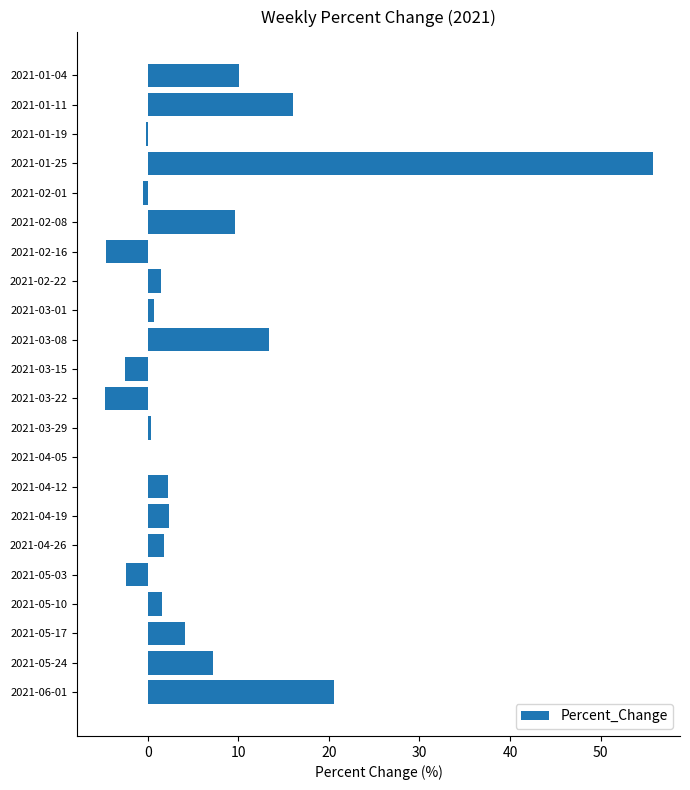

Is it true that the value at 2021-03-08 is 6.5?

False